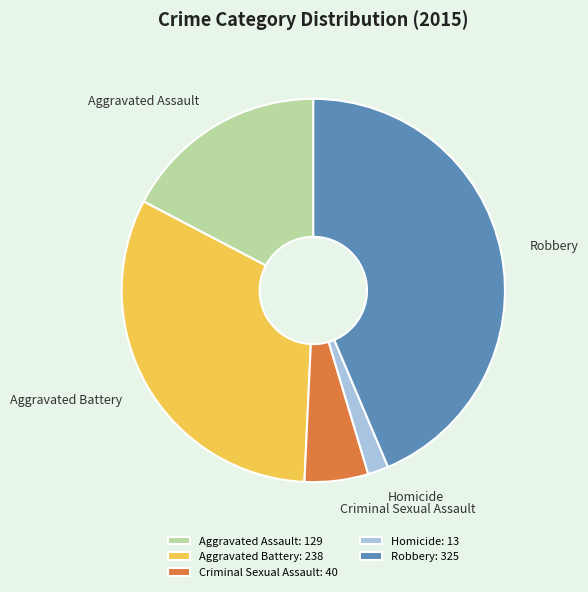

Rank the categories by value from highest to lowest.

Robbery, Aggravated Battery, Aggravated Assault, Criminal Sexual Assault, Homicide